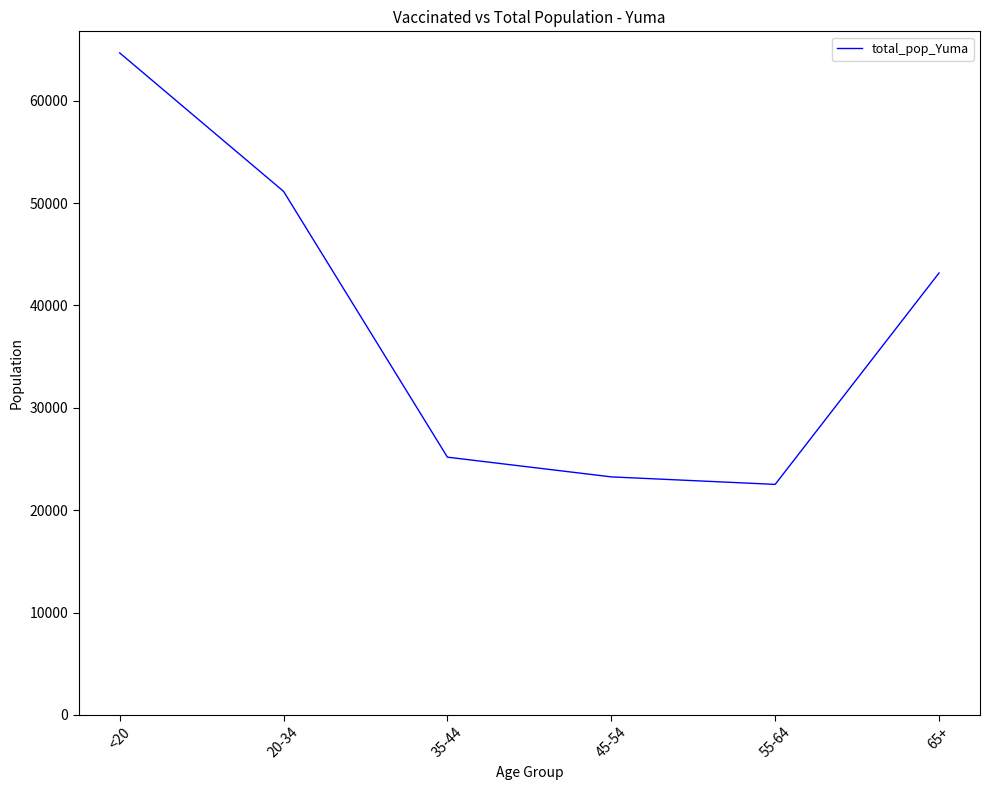

Which has a higher value, 65+ or 45-54?

65+